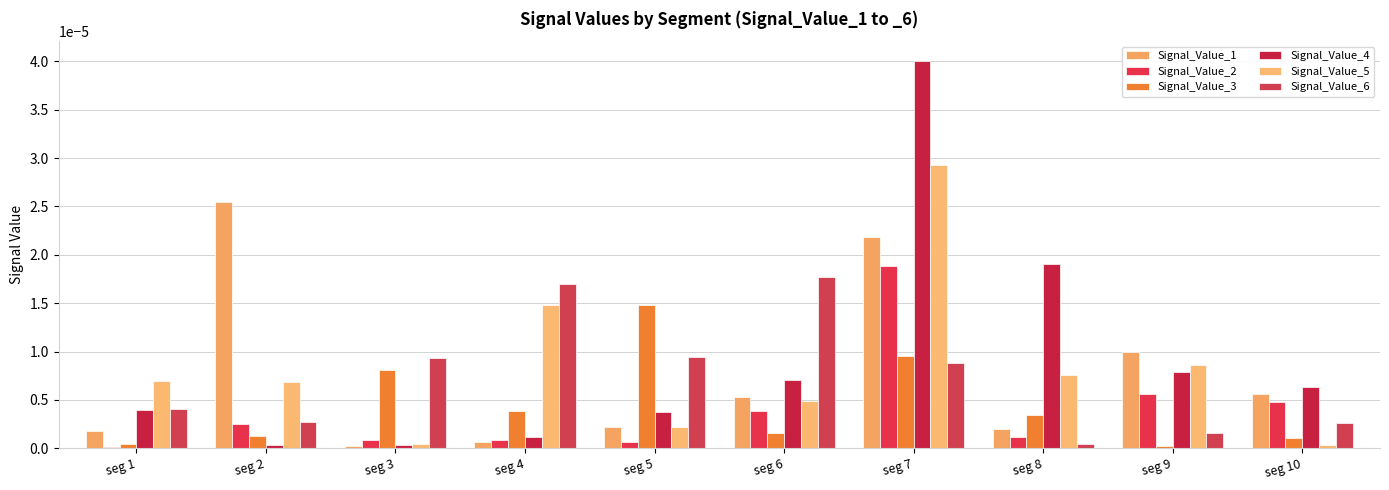

Which series has the widest spread of values?

Signal_Value_4